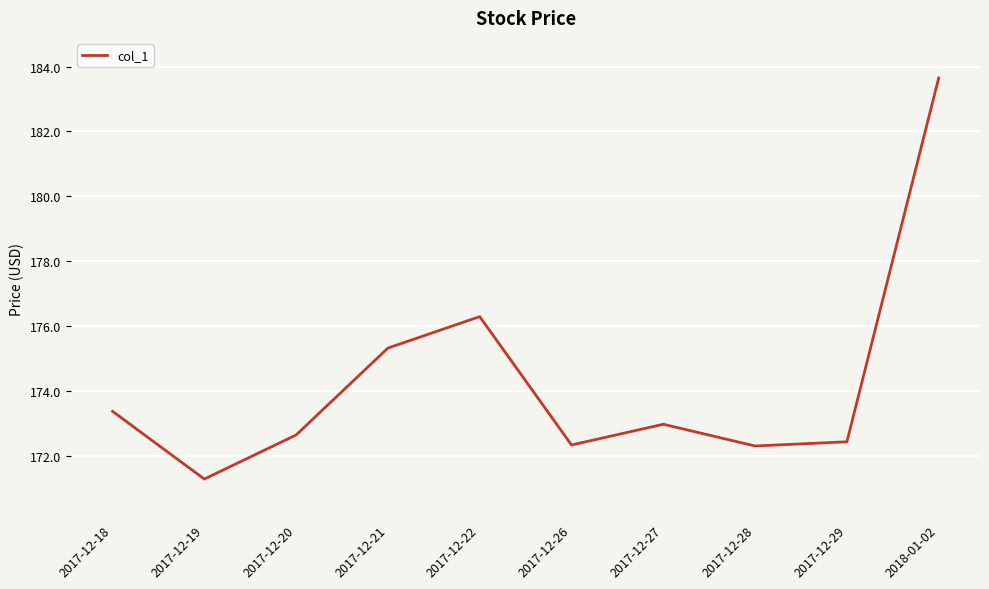

True or false: the data has more than 0 interior local peaks.

True